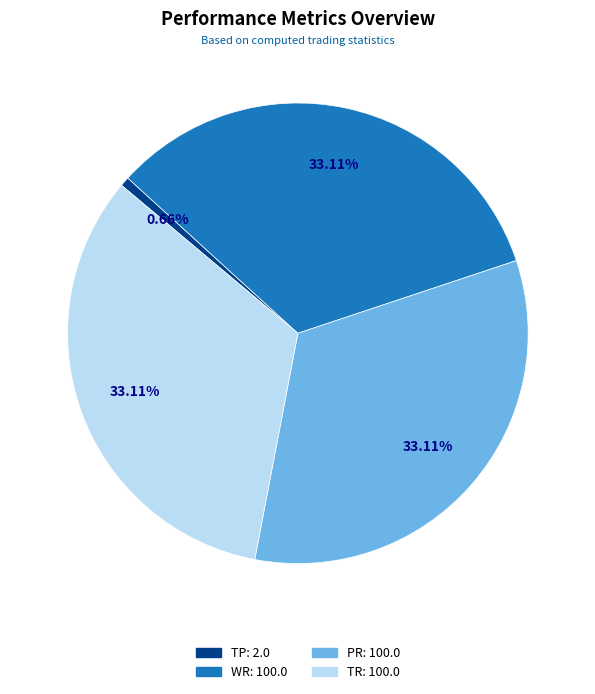

True or false: TP accounts for 1% of the total.

True